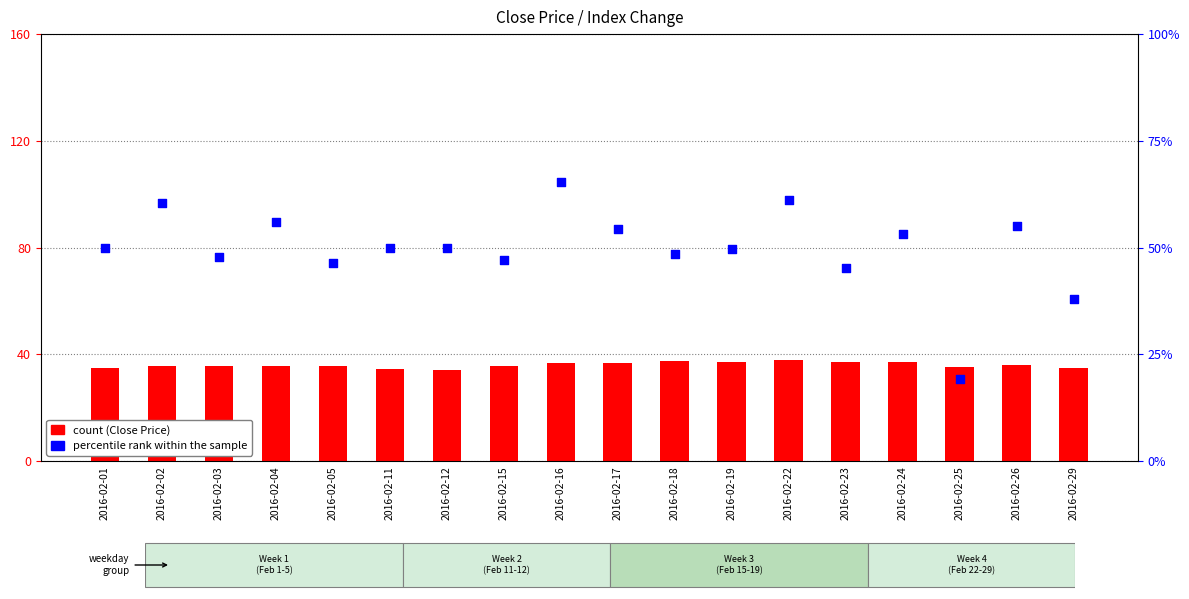

Which series has the largest total across all categories?

percentile rank within the sample